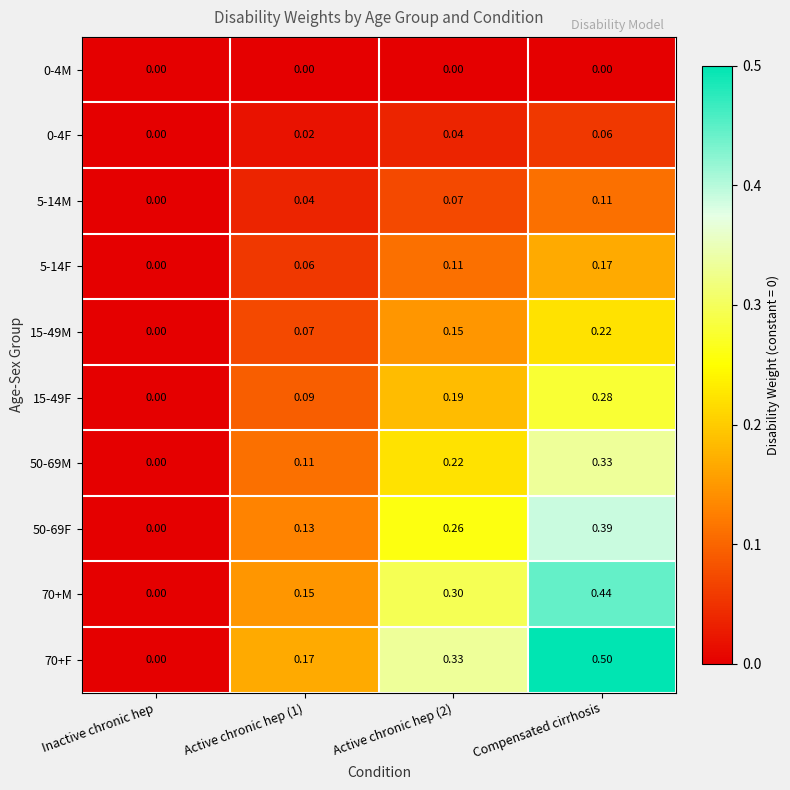

At which category is the sum across all series the highest?

Compensated cirrhosis